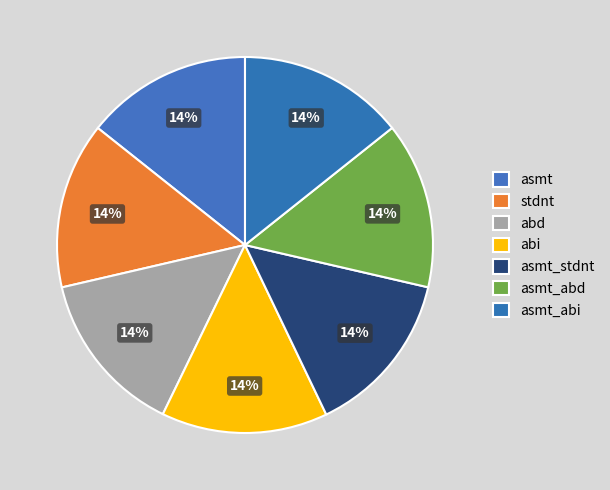

Is it true that stdnt is 28% of the pie?

False